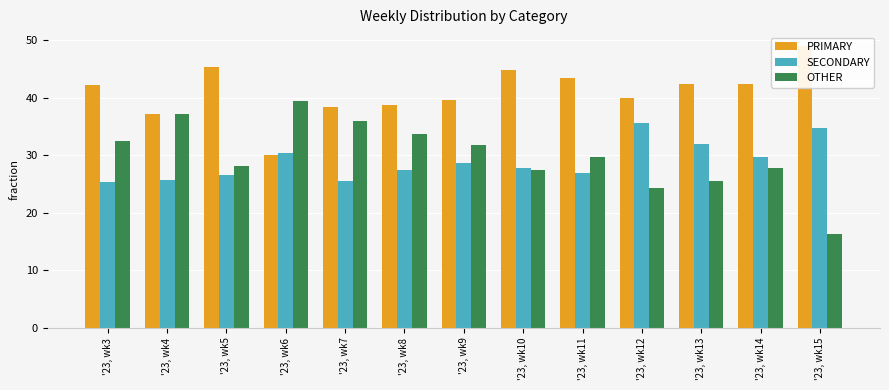

The PRIMARY series shows 53.2 at '23, wk4. True or false?

False